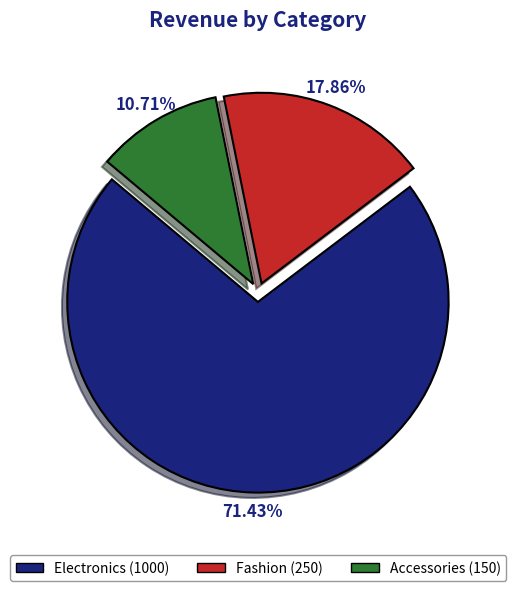

To the nearest percent, what is the combined percentage of Electronics and Fashion?

89%